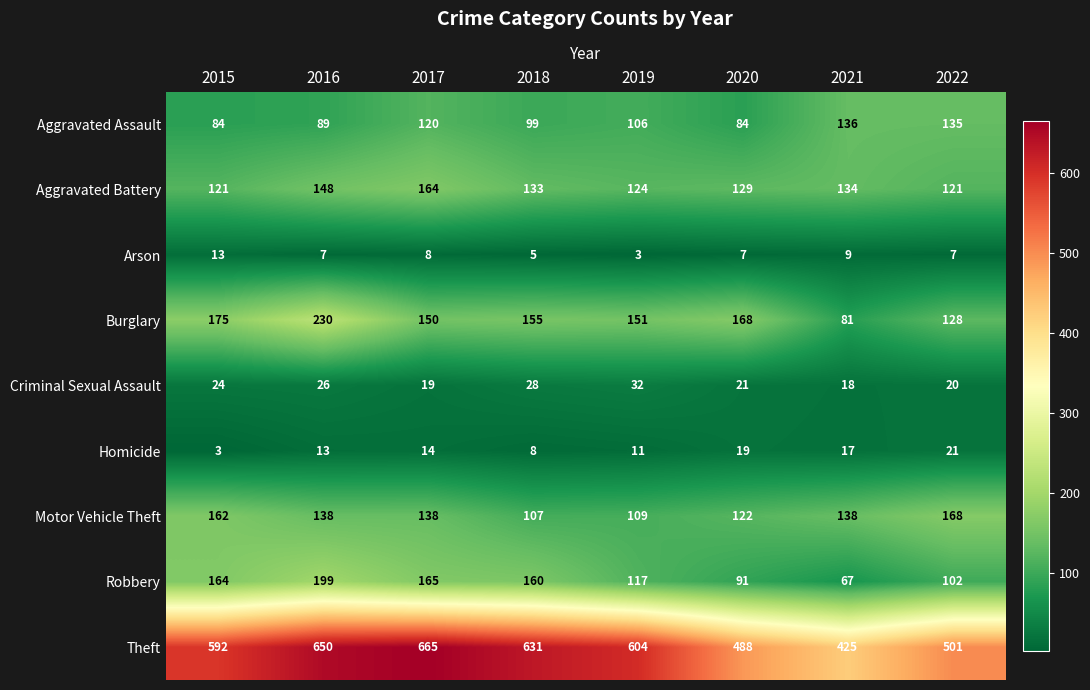

True or false: Theft has a value of 454 at 2016.

False